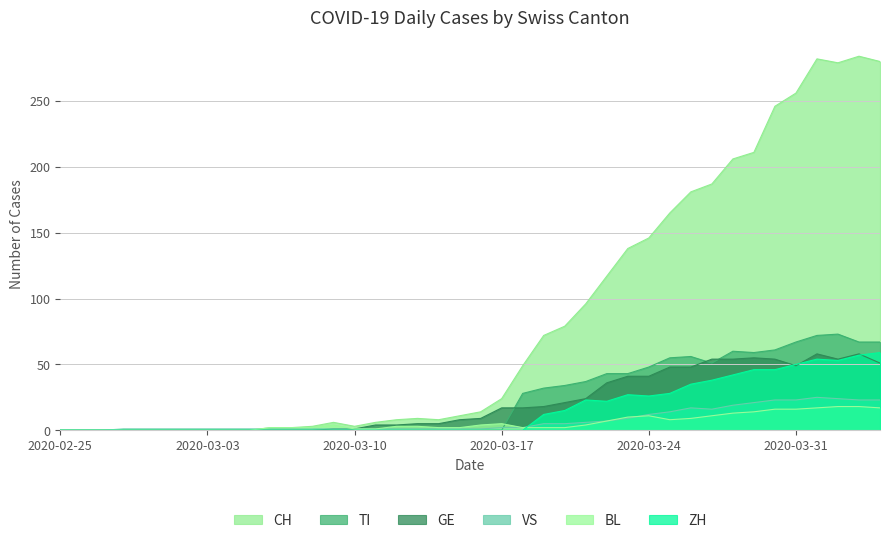

What is the label of the 11th point from the left?

2020-03-06